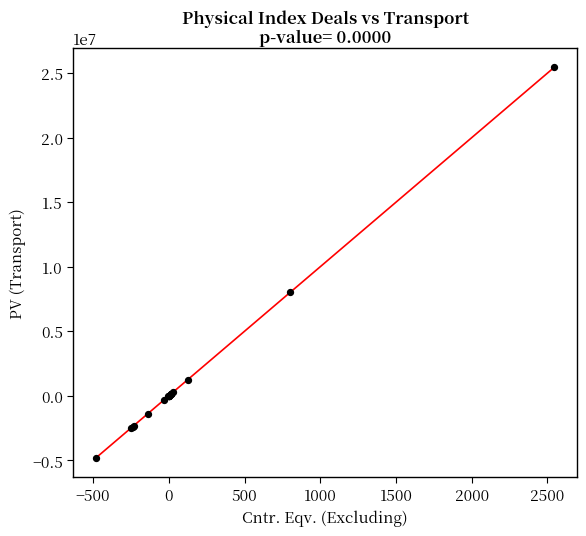

What Y value in the scatter plot is closest to 10321531?

8012061.6